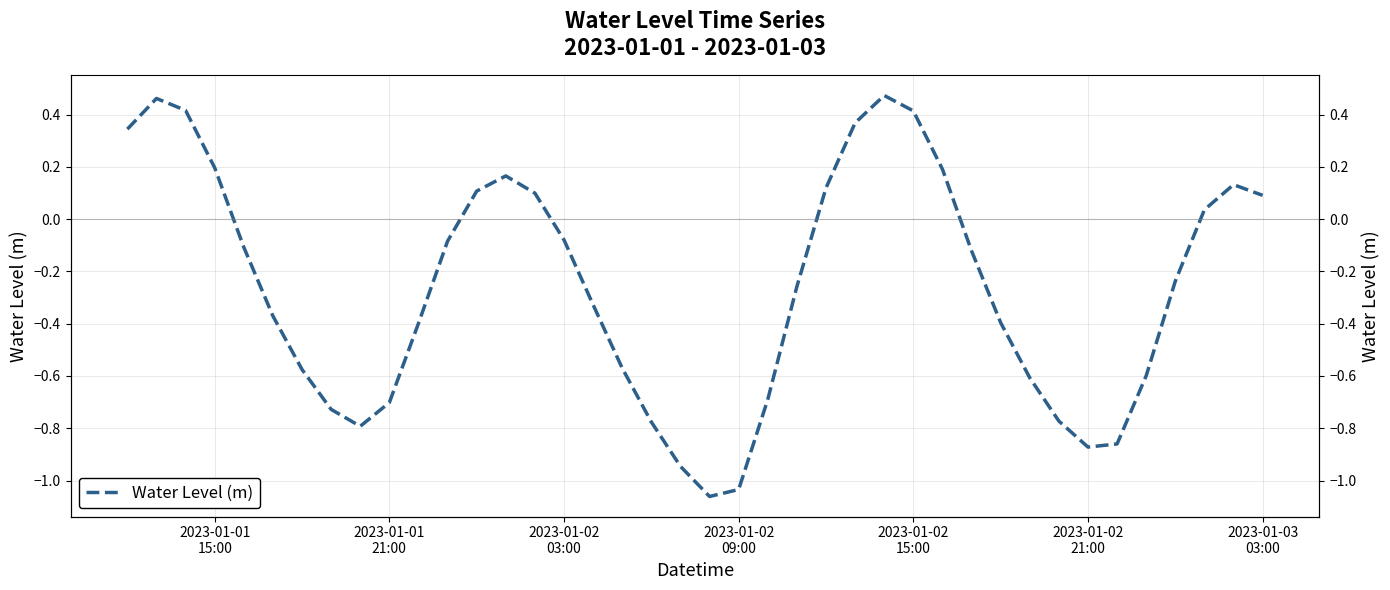

What is the difference between the maximum and second lowest values?

1.5